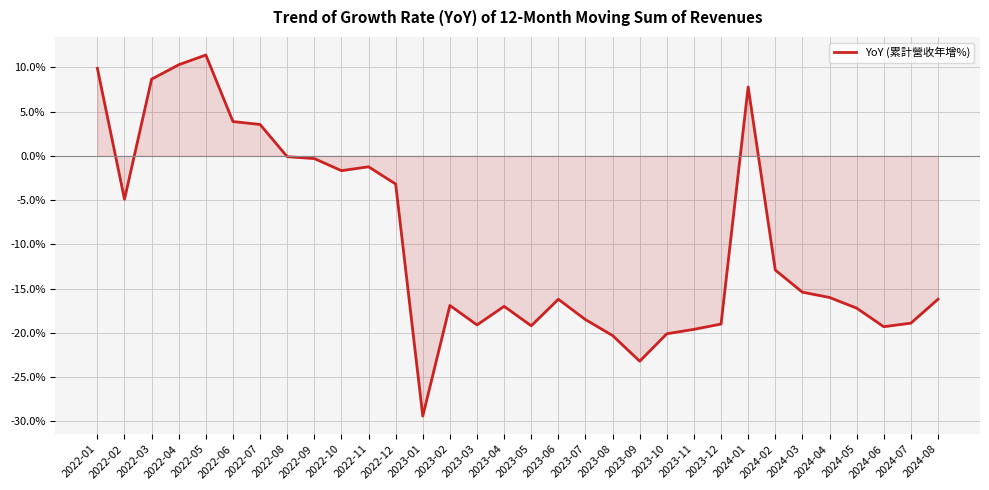

What is the difference between the maximum and minimum values?

40.8